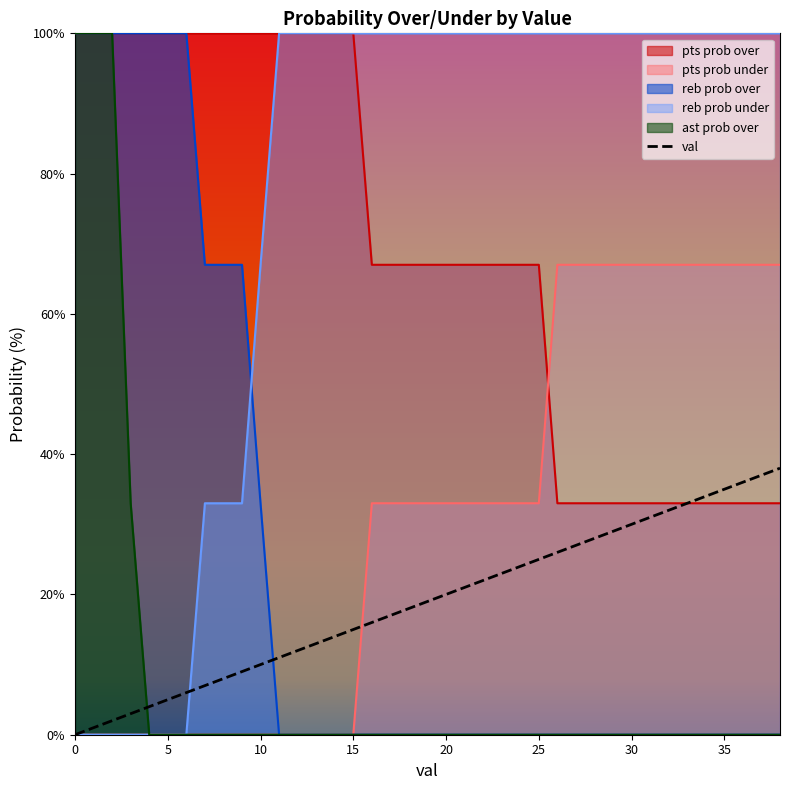

What is the sum of the values at 10 and 21?

31